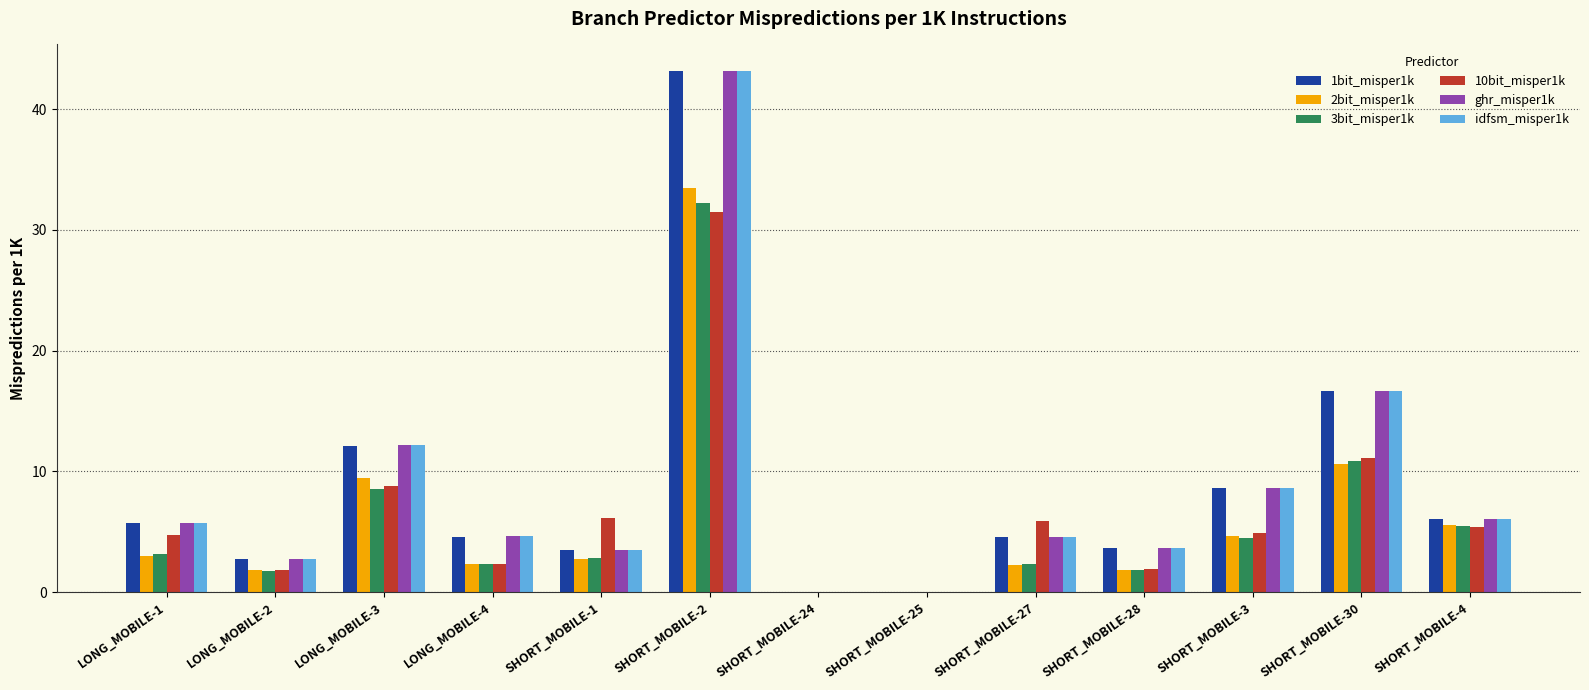

How many groups of bars are there?

13